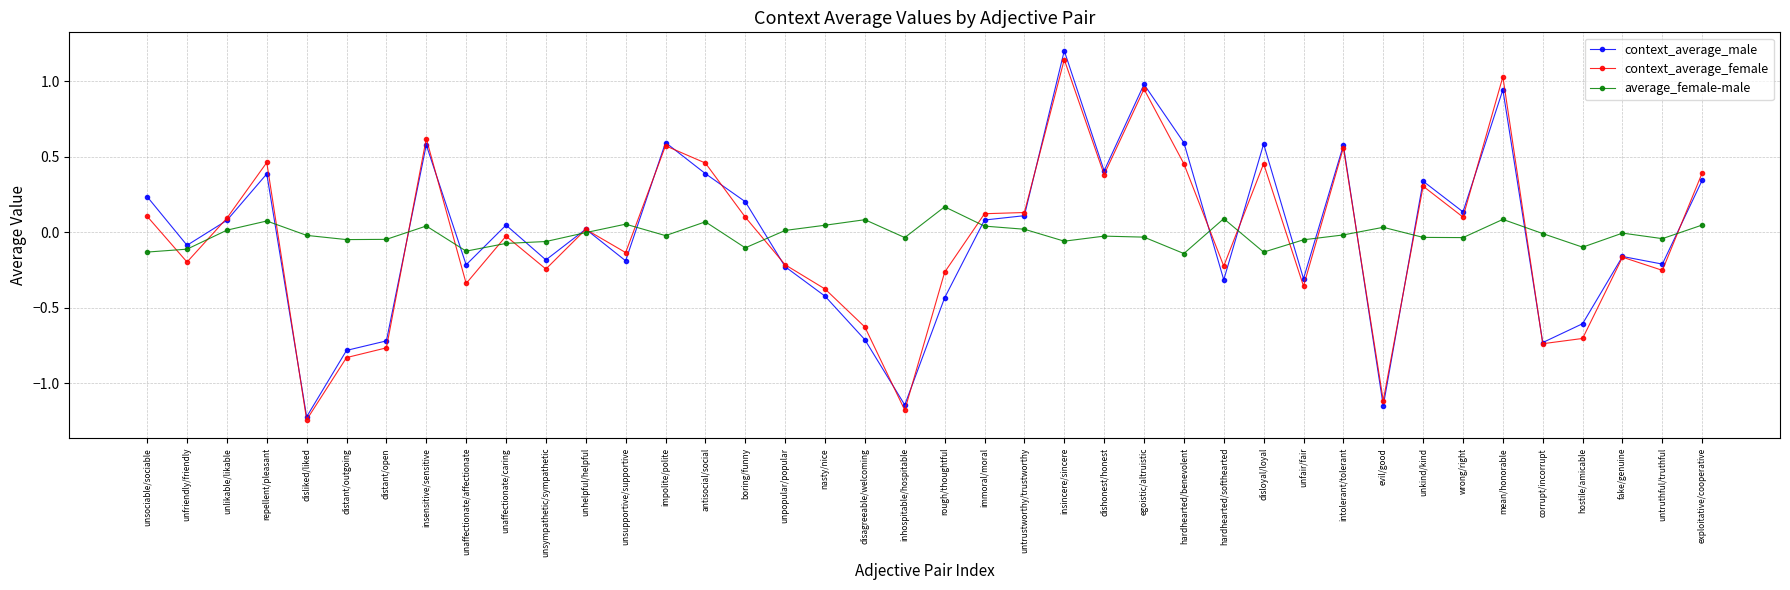

What position from the right is distant/open?

34